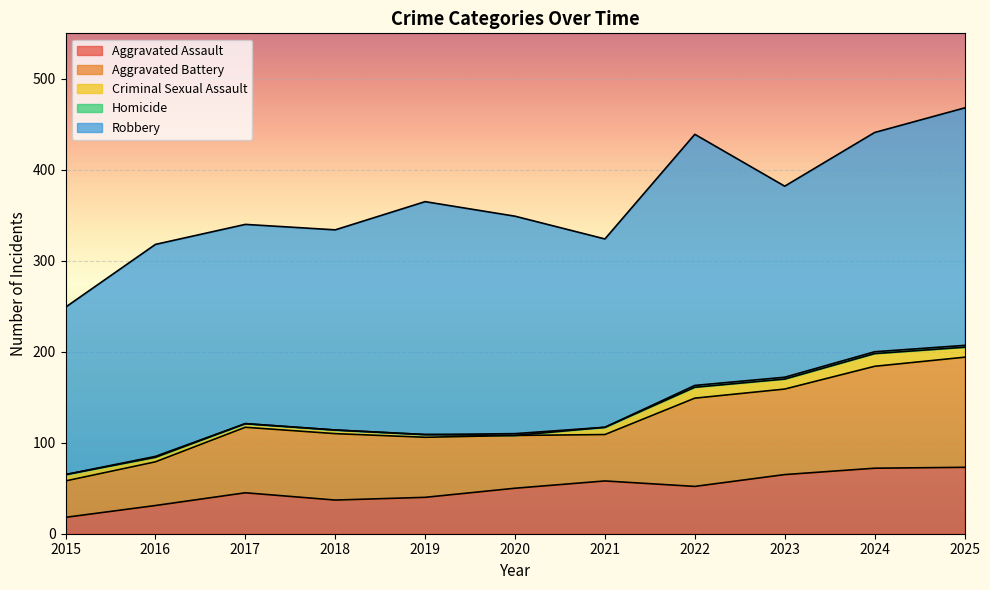

What is the value of the Aggravated Assault point at the 3rd from the left?

45